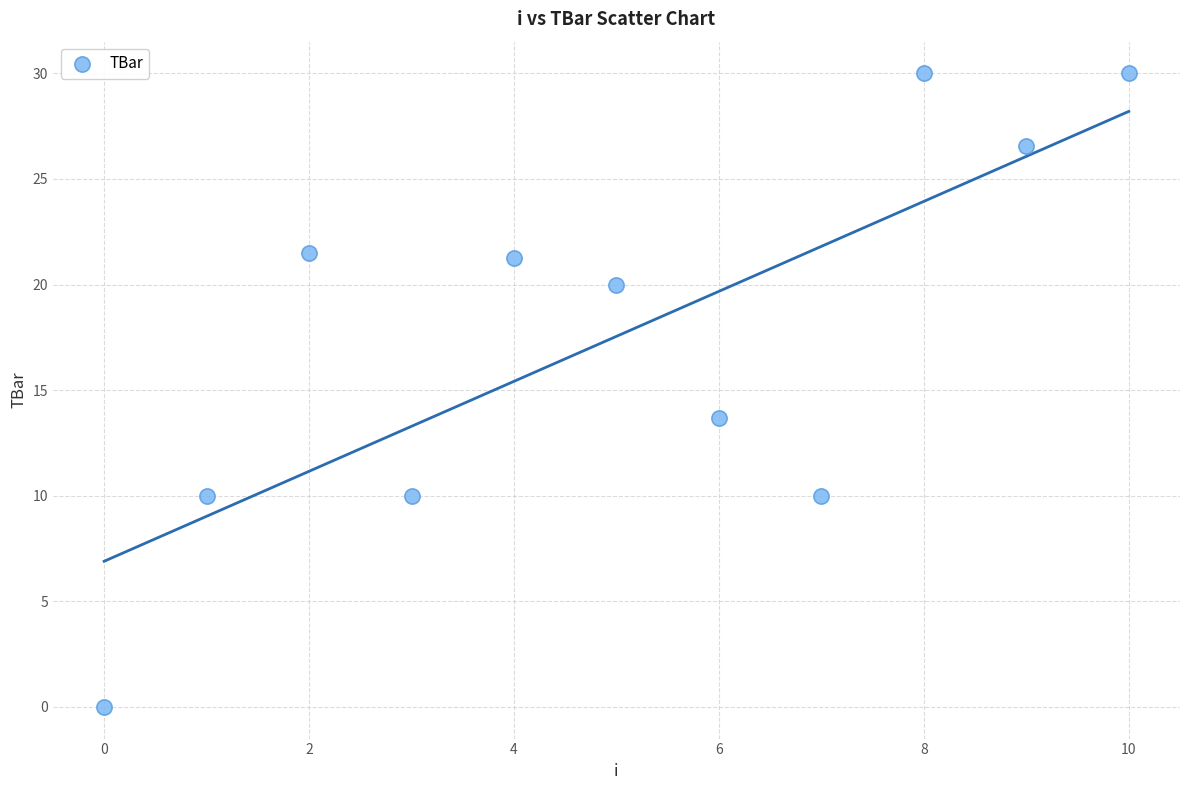

What Y value in the scatter plot is closest to 15?

13.7